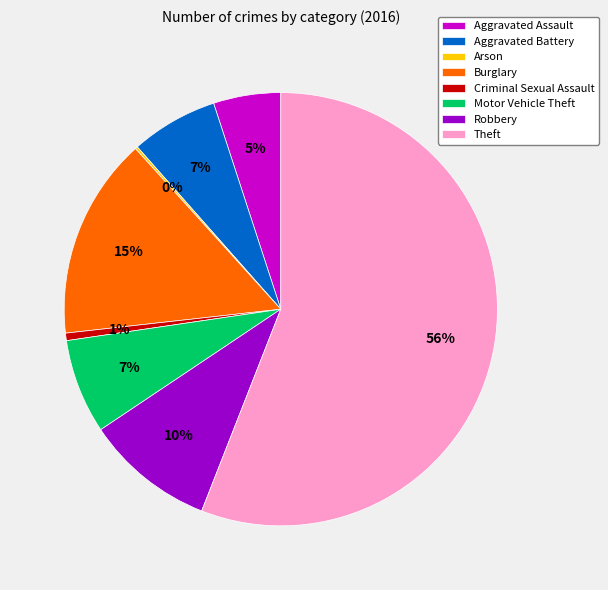

The Burglary slice represents 28% of the pie. True or false?

False